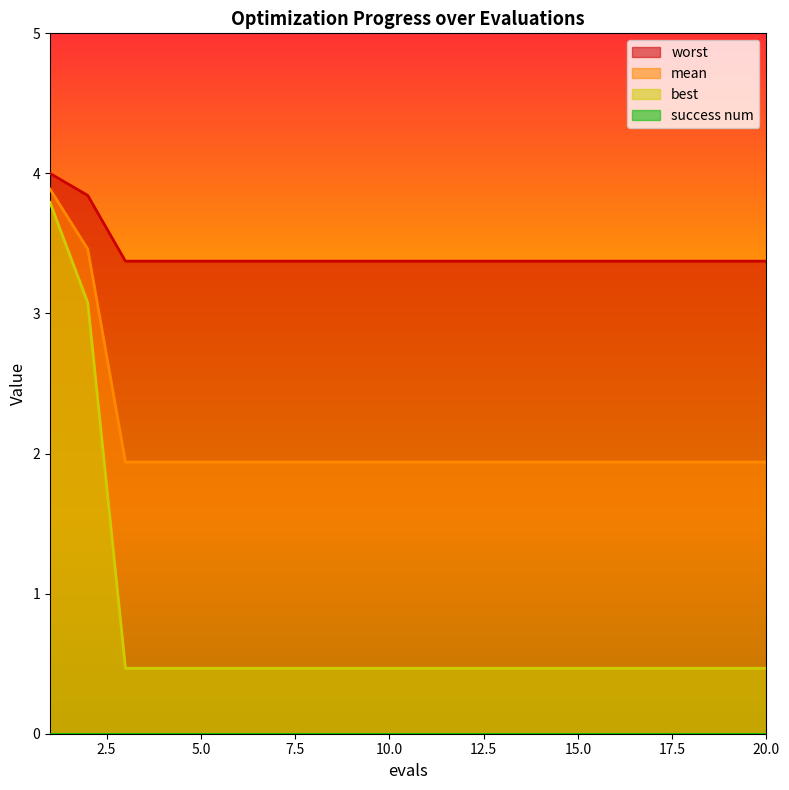

True or false: mean and best cross at least once.

False